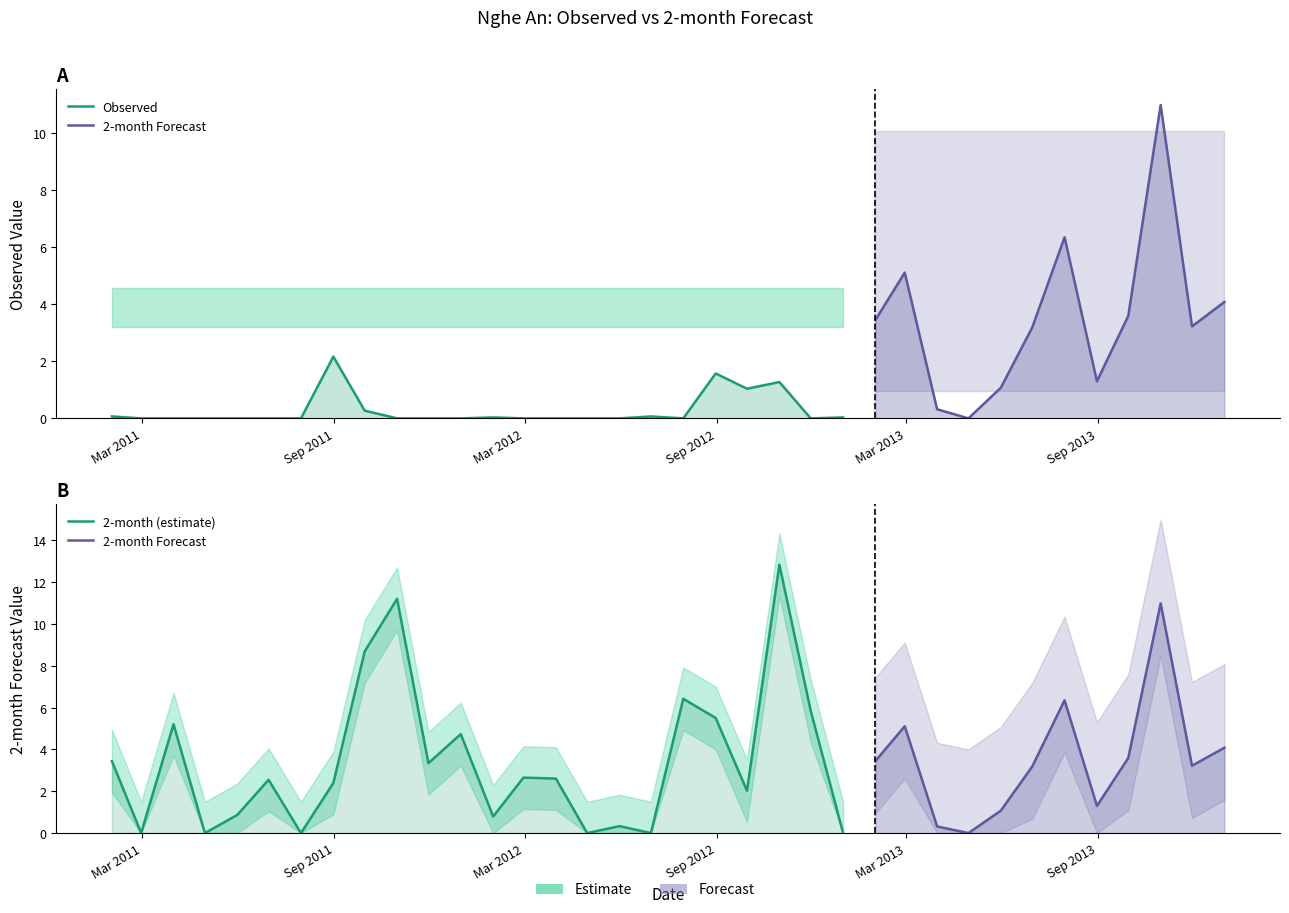

Where is the first local maximum for 2-month?

2011-03-31